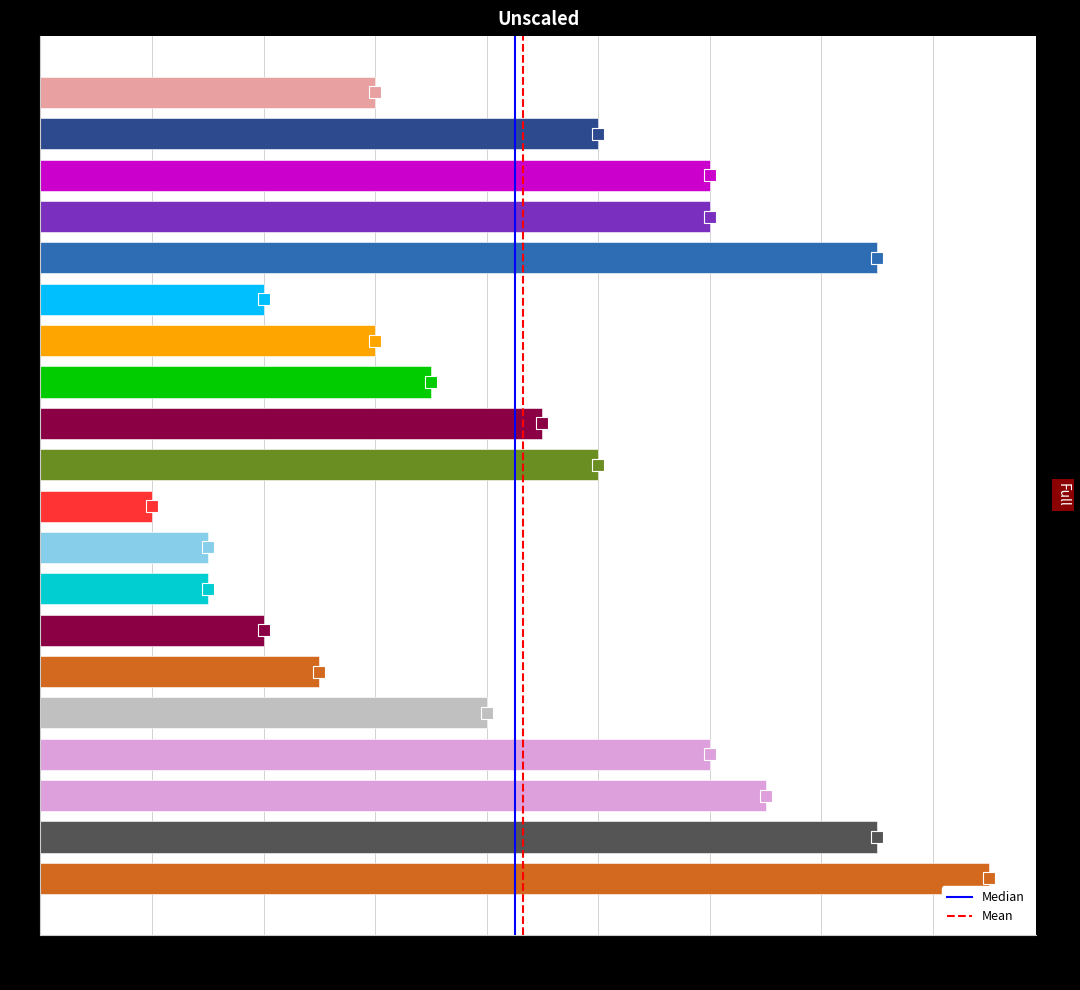

Reading top to bottom, list all the values displayed in this chart.

J1=6	J2=10	J3=12	J4=12	J5=15	J6=4	J7=6	J8=7	J9=9	J10=10	J11=2	J12=3	J13=3	J14=4	J15=5	J16=8	J17=12	J18=13	J19=15	J20=17